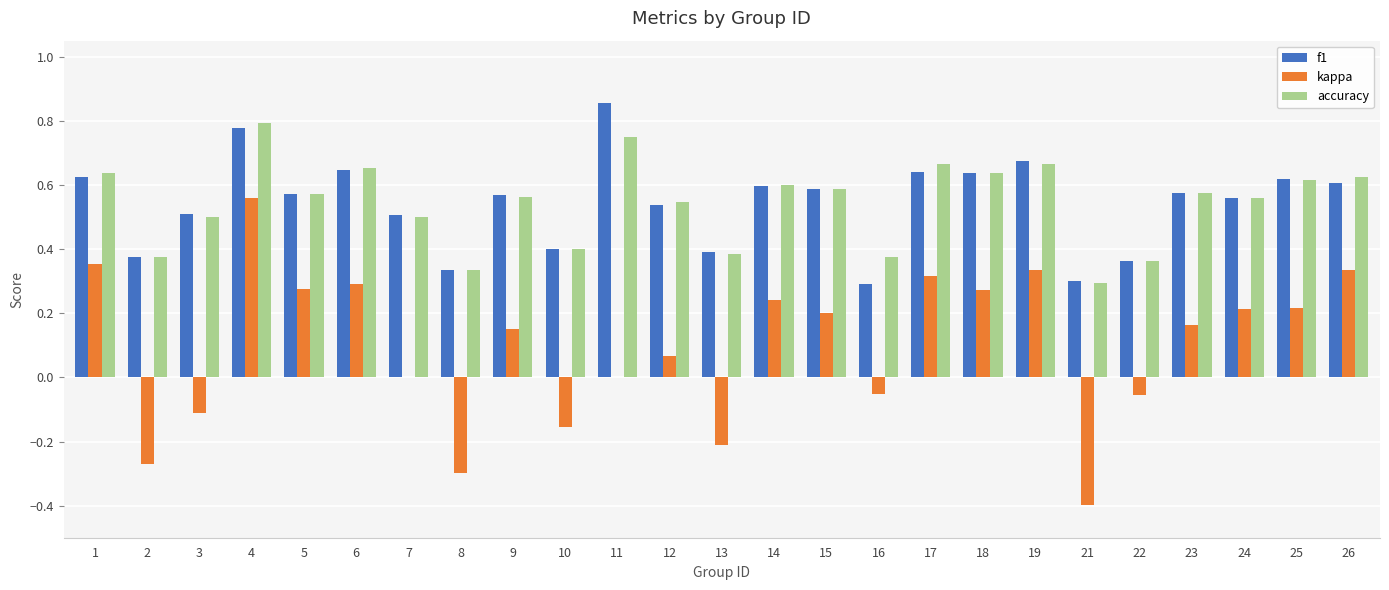

How many groups of bars are there?

25